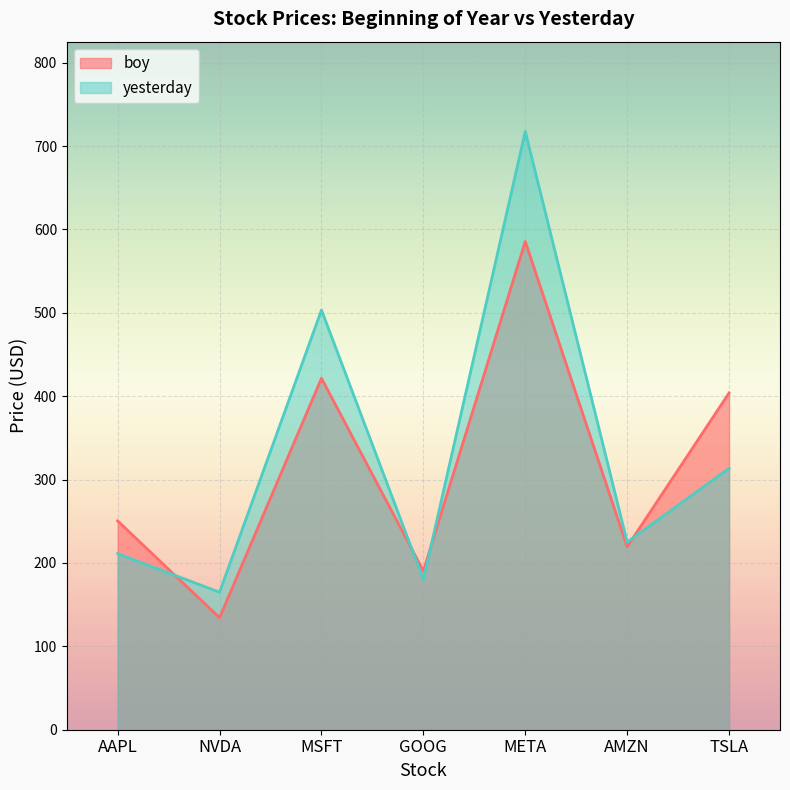

Where do boy and yesterday first cross each other?

AAPL and NVDA